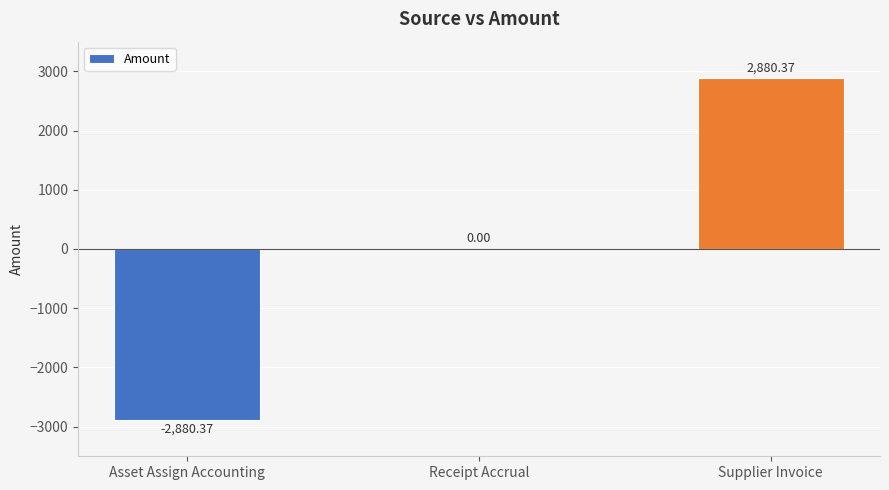

Which has a higher value, Asset Assign Accounting or Receipt Accrual?

Receipt Accrual